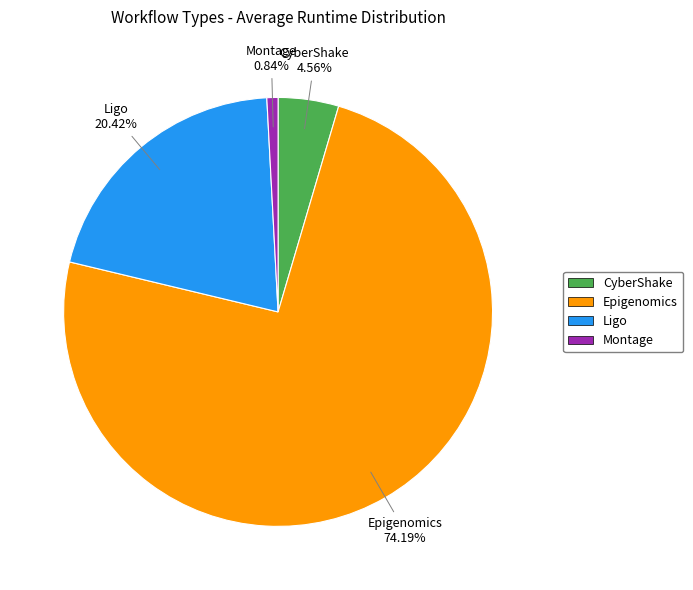

To the nearest percent, what percentage of the pie is Ligo?

20%